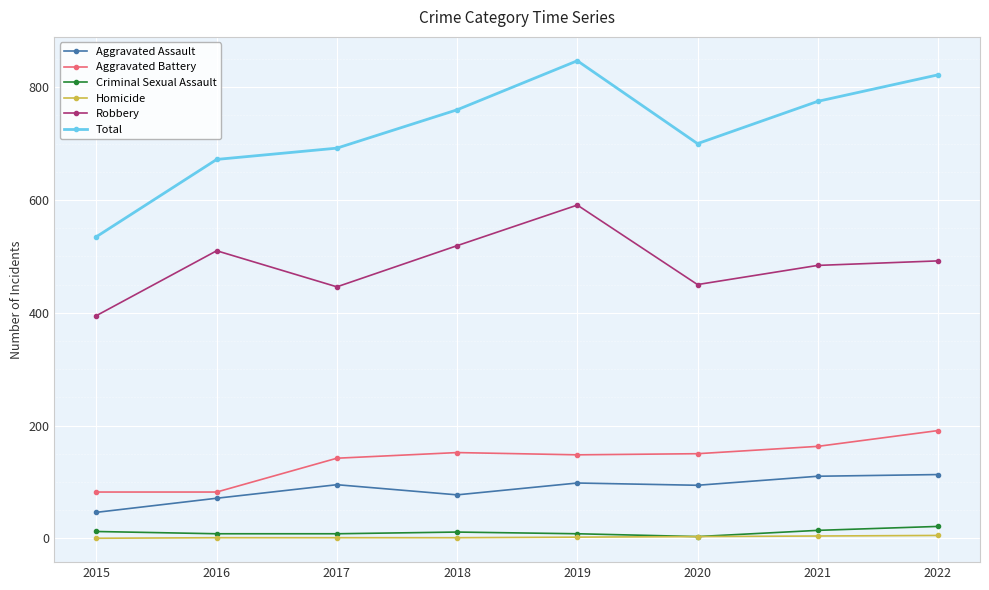

The value of Aggravated Battery at 2019 is 148. True or false?

True